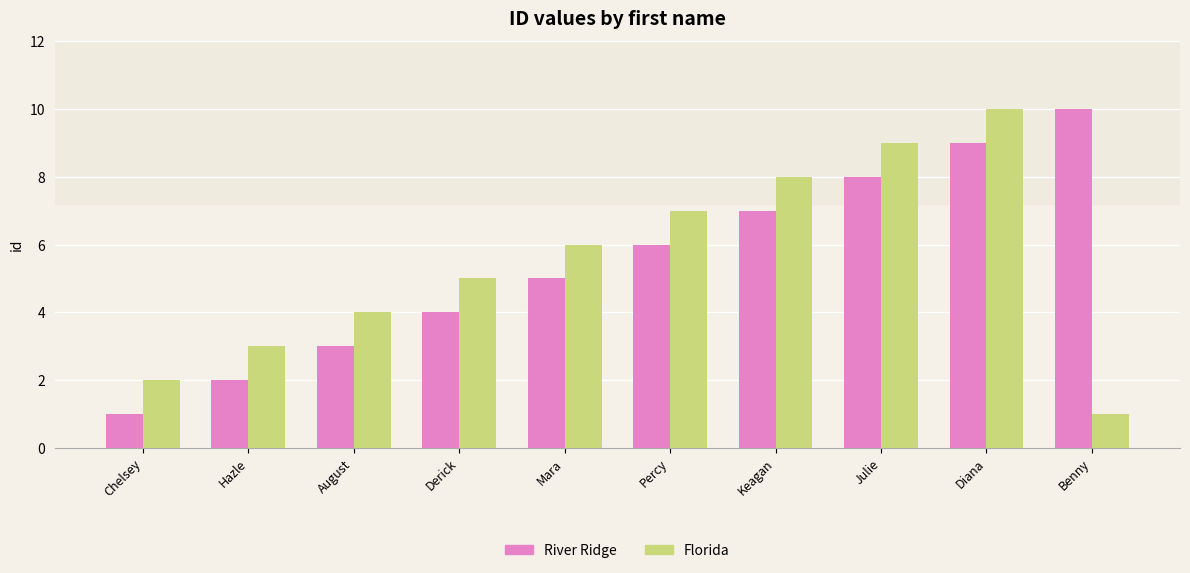

At which category is the sum across all series the highest?

Diana